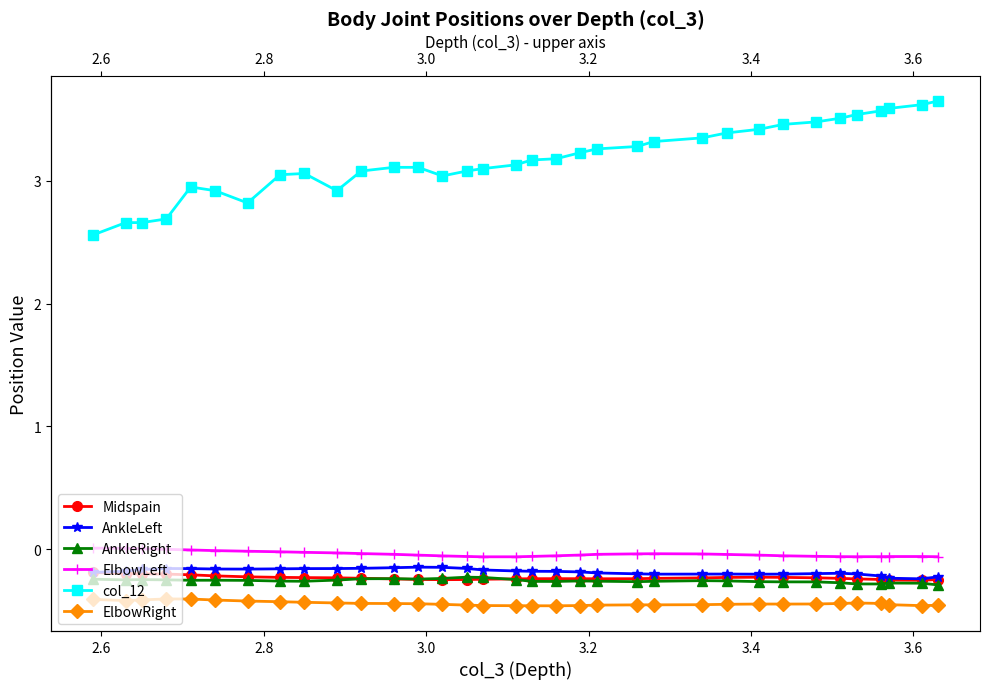

Is the value of AnkleLeft at 26 greater than the value of Midspain at 20?

Yes